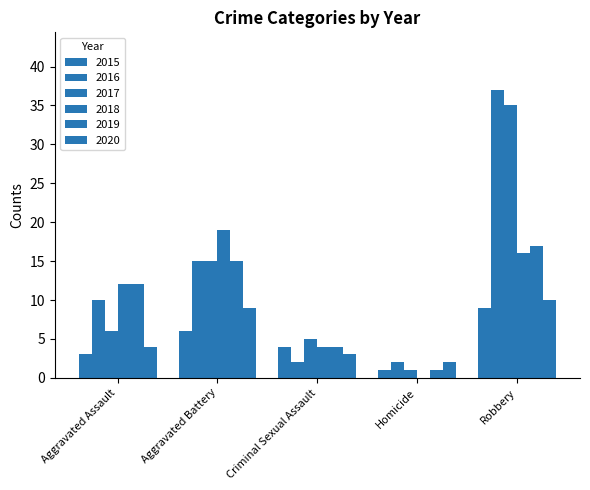

What is the label of the 1st bar from the right?

Robbery